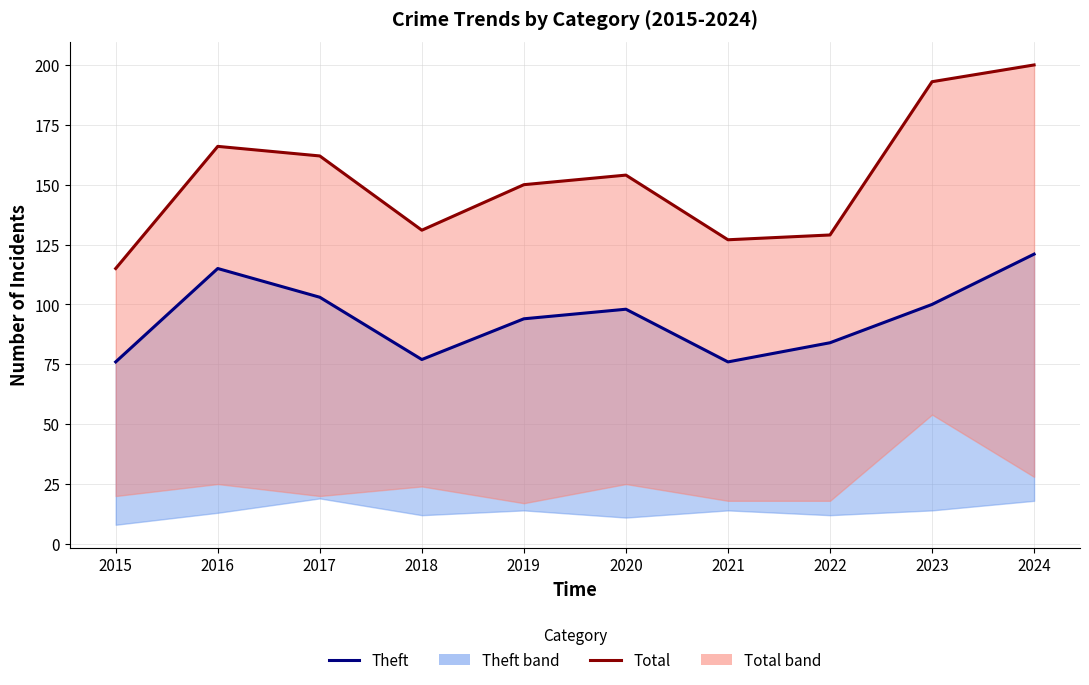

What is the difference between the Total (line) values at 2016 and 2018?

35